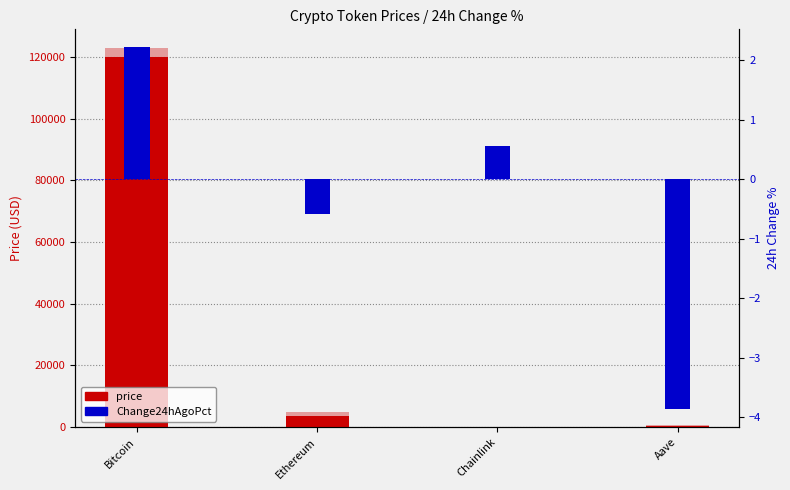

How many positive values does the Change24hAgoPct series have?

2